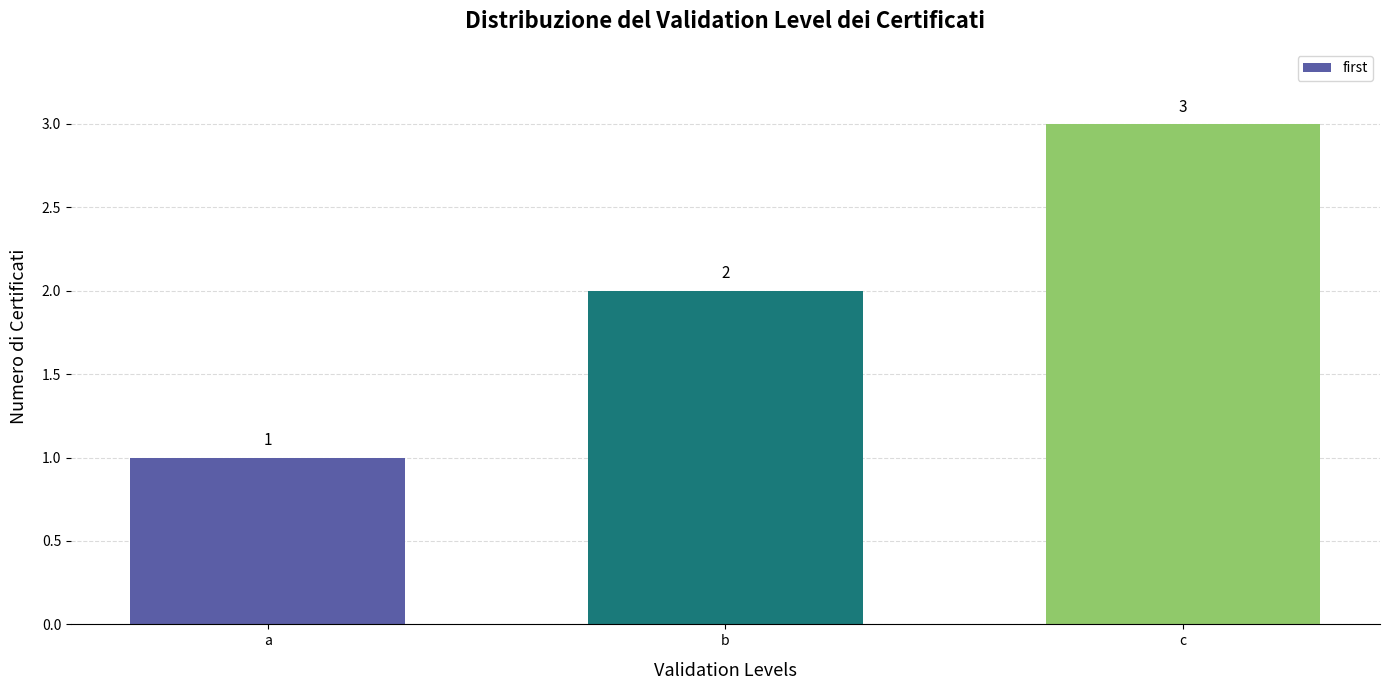

What is the sum of all values?

6